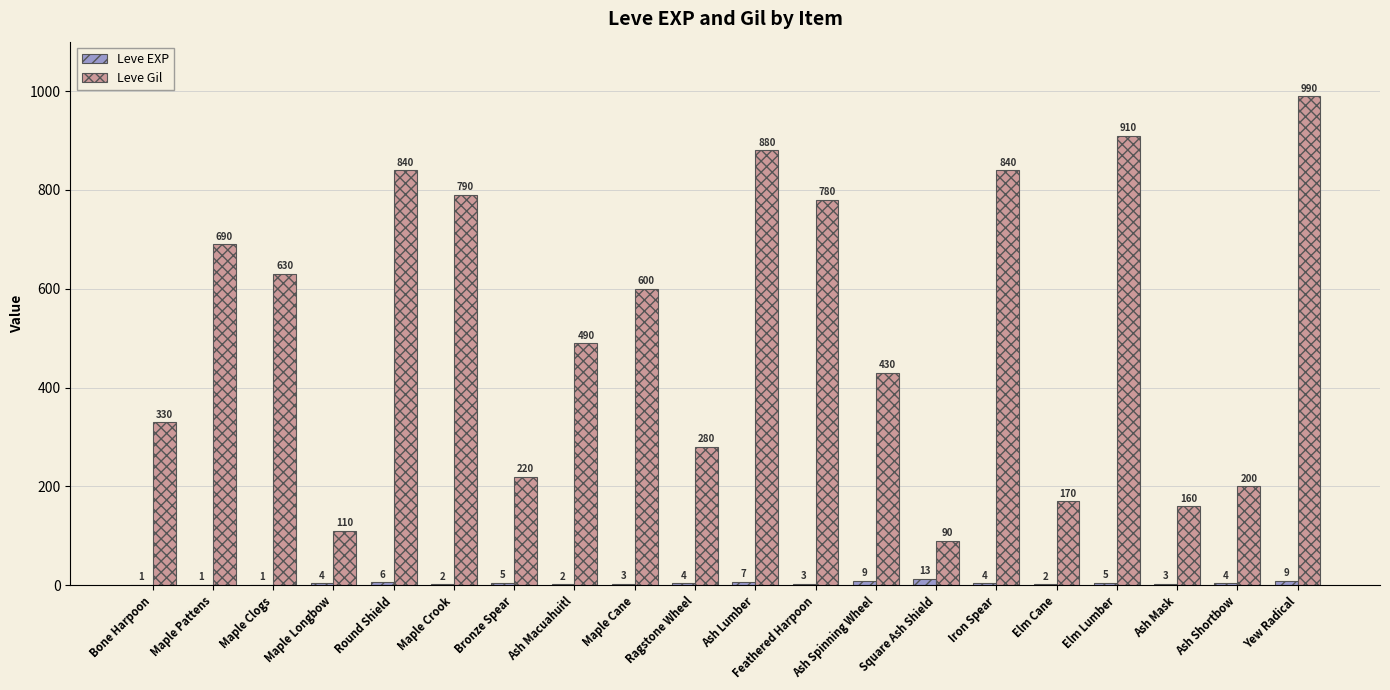

Count the number of data series in this chart.

2